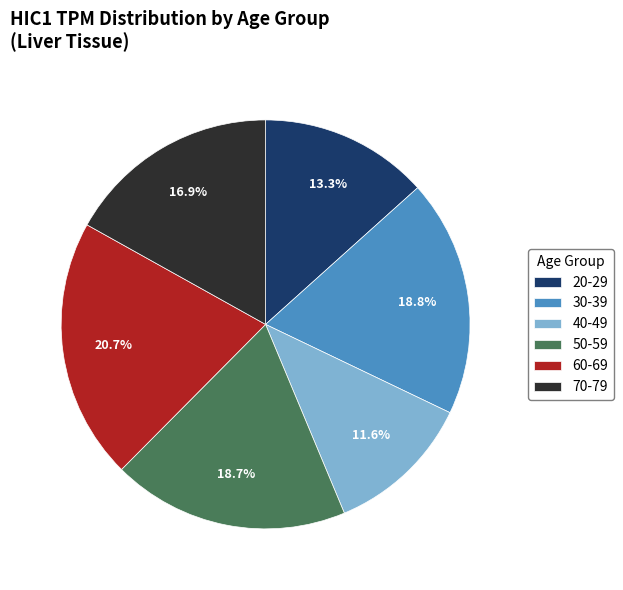

How many slices are in this pie chart?

6